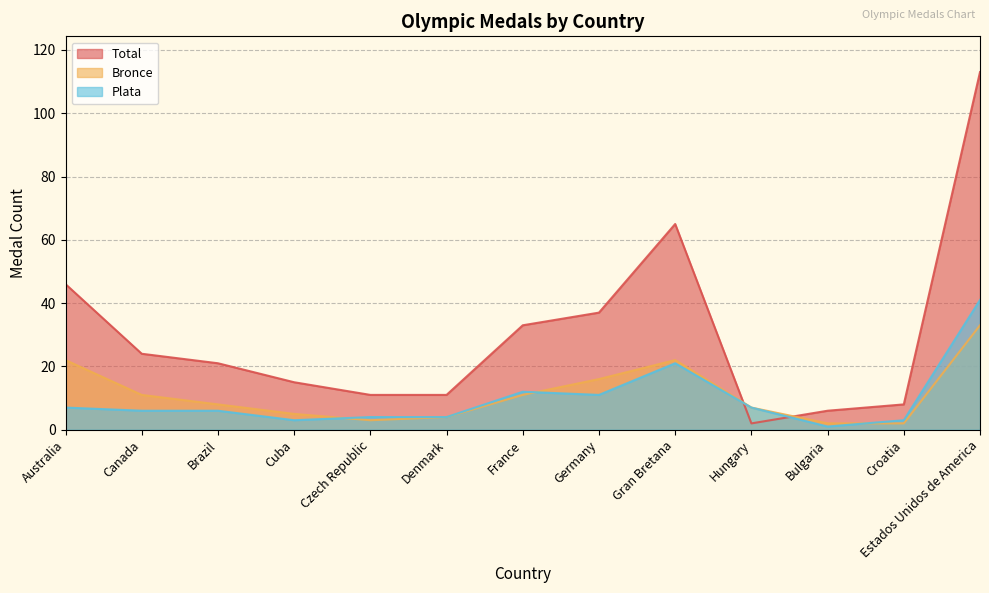

What is the difference between the highest and lowest values at Brazil?

15